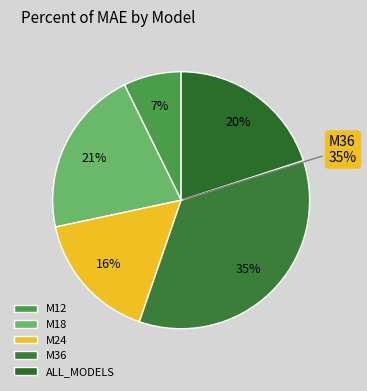

Rank the categories by value from lowest to highest.

M12, M24, ALL_MODELS, M18, M36